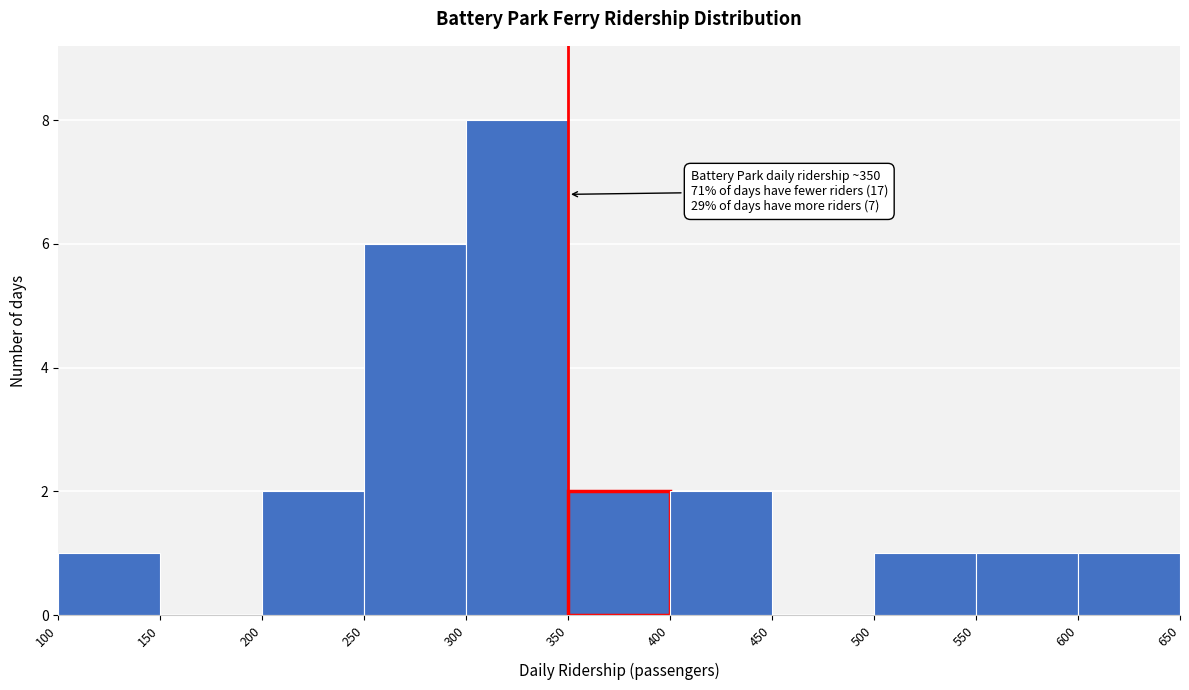

Over which range of the x-axis is the bar tallest?

300 to 350